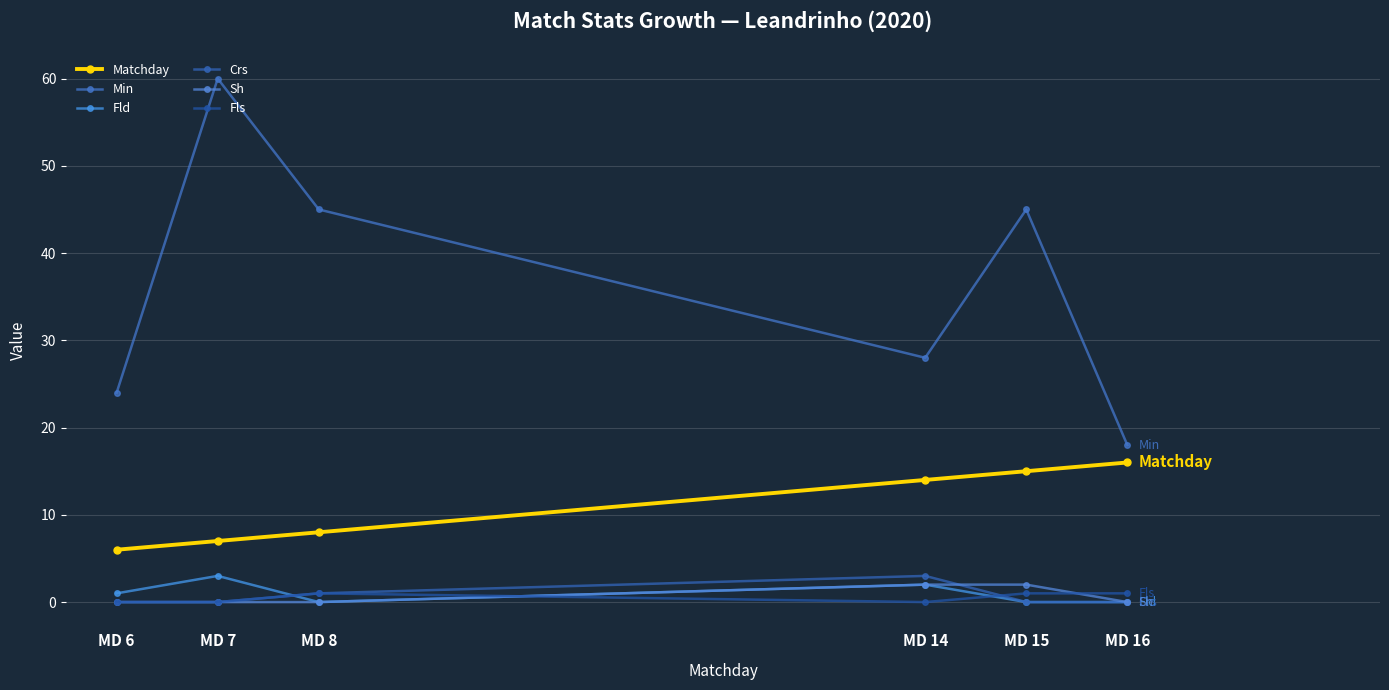

Reading right to left, transcribe all the data shown in this chart.

Matchday: MD 16=16	MD 15=15	MD 14=14	MD 8=8	MD 7=7	MD 6=6
Min: MD 16=18	MD 15=45	MD 14=28	MD 8=45	MD 7=60	MD 6=24
Fld: MD 16=0	MD 15=0	MD 14=2	MD 8=0	MD 7=3	MD 6=1
Crs: MD 16=0	MD 15=0	MD 14=3	MD 8=1	MD 7=0	MD 6=0
Sh: MD 16=0	MD 15=2	MD 14=2	MD 8=0	MD 7=0	MD 6=0
Fls: MD 16=1	MD 15=1	MD 14=0	MD 8=1	MD 7=0	MD 6=0